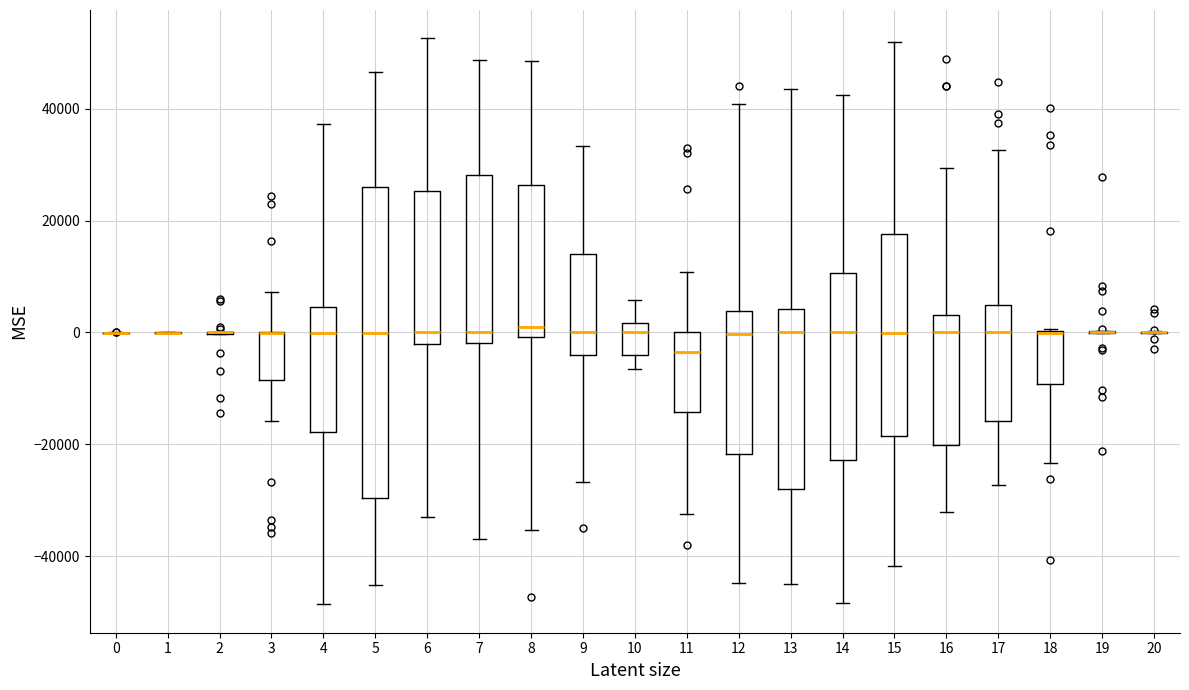

Reading left to right, read every box against the y-axis: the position of its median line, the range the box covers, and the ends of its whiskers. The values are not printed on the chart, so give them approximately, as read against the axis.

0: box collapsed to a line at 0, whiskers 0 to 0
1: box collapsed to a line at 0, whiskers 0 to 0
2: box collapsed to a line at 0, whiskers 0 to 0
3: median 0 (drawn on the box's upper edge), box -8000 to 0, whiskers -16000 to 8000
4: median 0, box -18000 to 4000, whiskers -48000 to 38000
5: median 0, box -30000 to 26000, whiskers -46000 to 46000
6: median 0, box -2000 to 26000, whiskers -34000 to 52000
7: median 0, box -2000 to 28000, whiskers -36000 to 48000
8: median 0 (just above the box's lower edge), box 0 to 26000, whiskers -36000 to 48000
9: median 0, box -4000 to 14000, whiskers -26000 to 34000
10: median 0, box -4000 to 2000, whiskers -6000 to 6000
11: median -4000, box -14000 to 0, whiskers -32000 to 10000
12: median 0, box -22000 to 4000, whiskers -44000 to 40000
13: median 0, box -28000 to 4000, whiskers -46000 to 44000
14: median 0, box -22000 to 10000, whiskers -48000 to 42000
15: median 0, box -18000 to 18000, whiskers -42000 to 52000
16: median 0, box -20000 to 4000, whiskers -32000 to 30000
17: median 0, box -16000 to 4000, whiskers -28000 to 32000
18: median 0 (drawn on the box's upper edge), box -10000 to 0, whiskers -24000 to 0
19: box collapsed to a line at 0, whiskers 0 to 0
20: box collapsed to a line at 0, whiskers 0 to 0